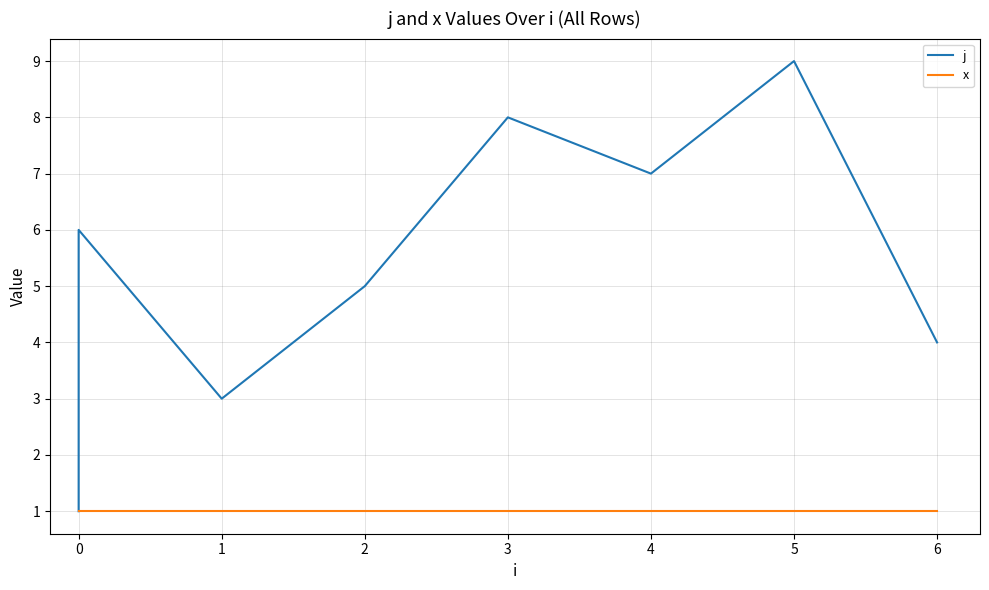

Between 1 and 3, which series saw the biggest shift?

j